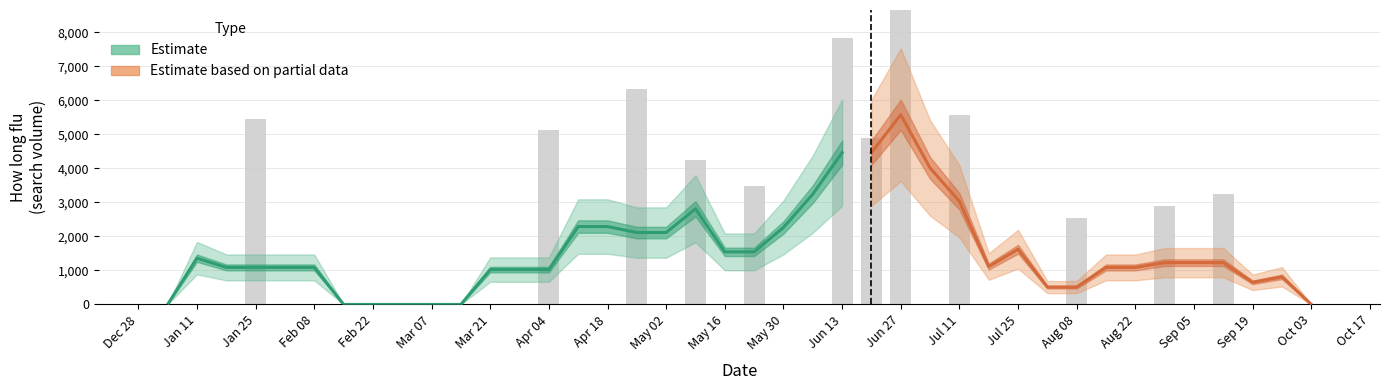

True or false: the data shows 3292.7 at 2.

False